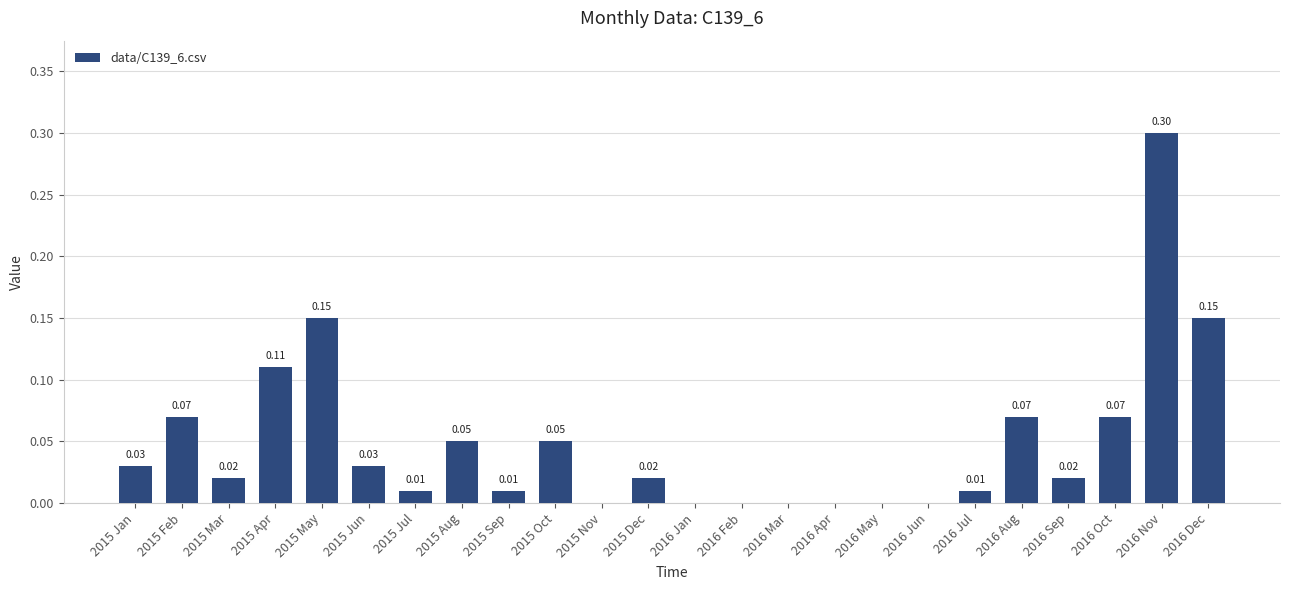

Which label corresponds to the largest value in the chart?

2016 Nov